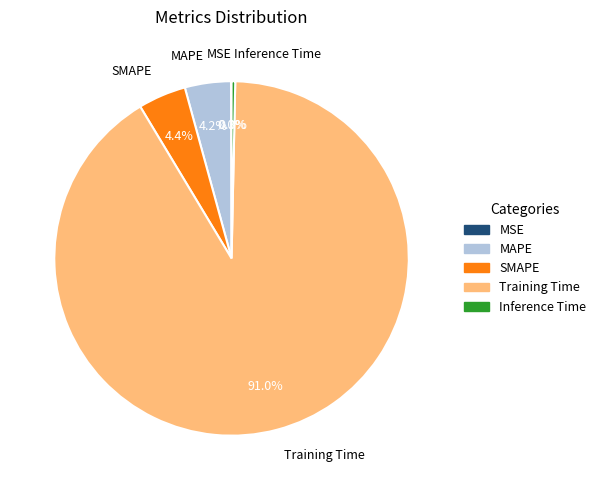

Combined, do SMAPE and Inference Time account for over 50%?

No